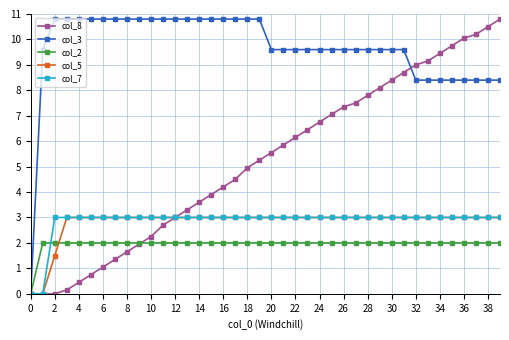

Which series has the largest total across all categories?

col_3